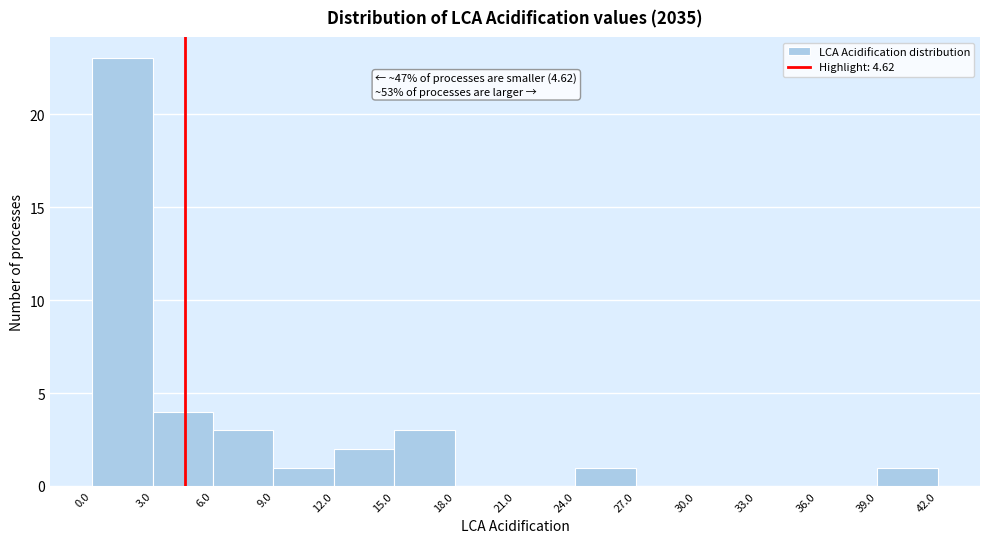

Over which range of the x-axis is the bar tallest?

0.0 to 3.0